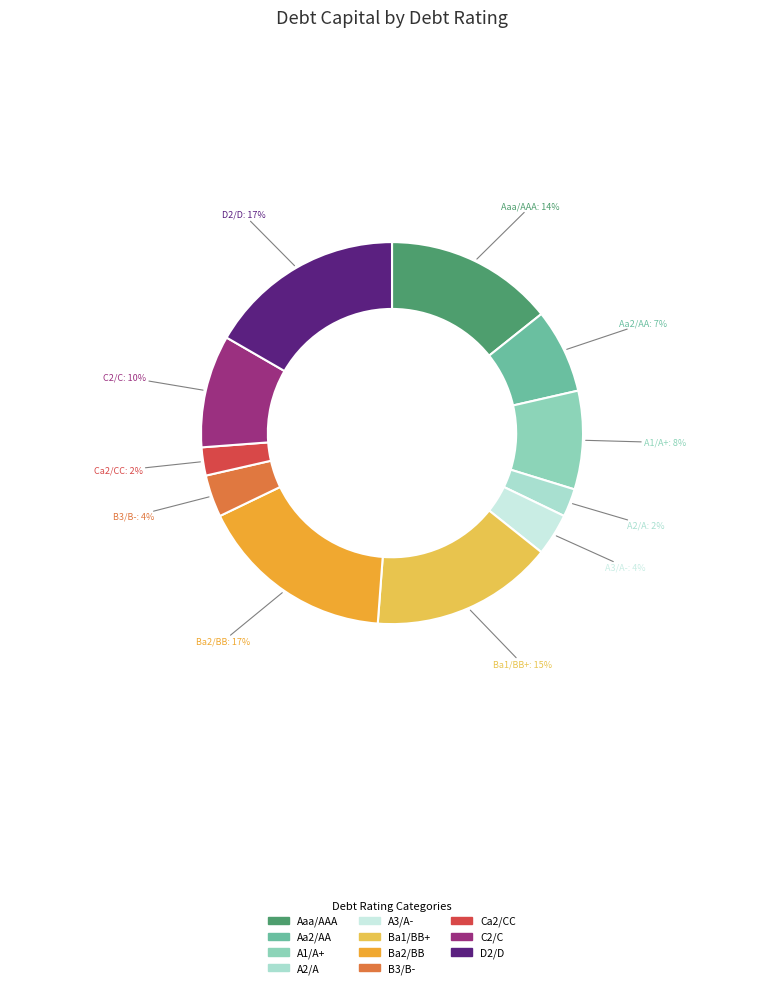

Which has a higher value, A1/A+ or B3/B-?

A1/A+